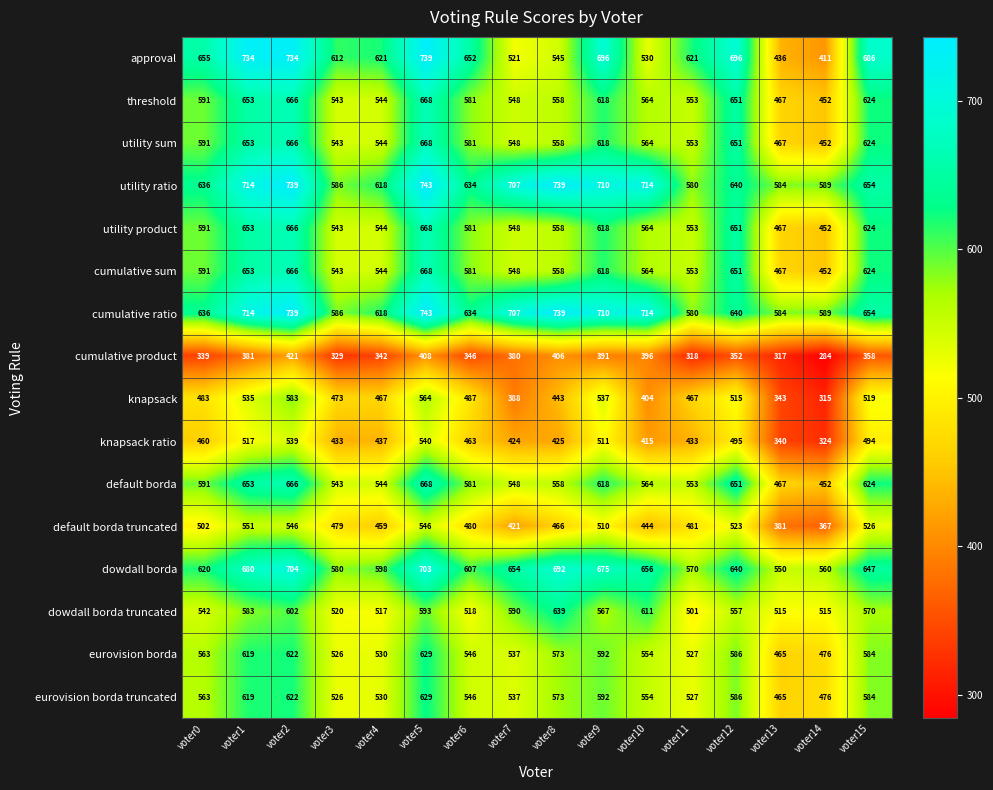

Count the number of data series in this chart.

16